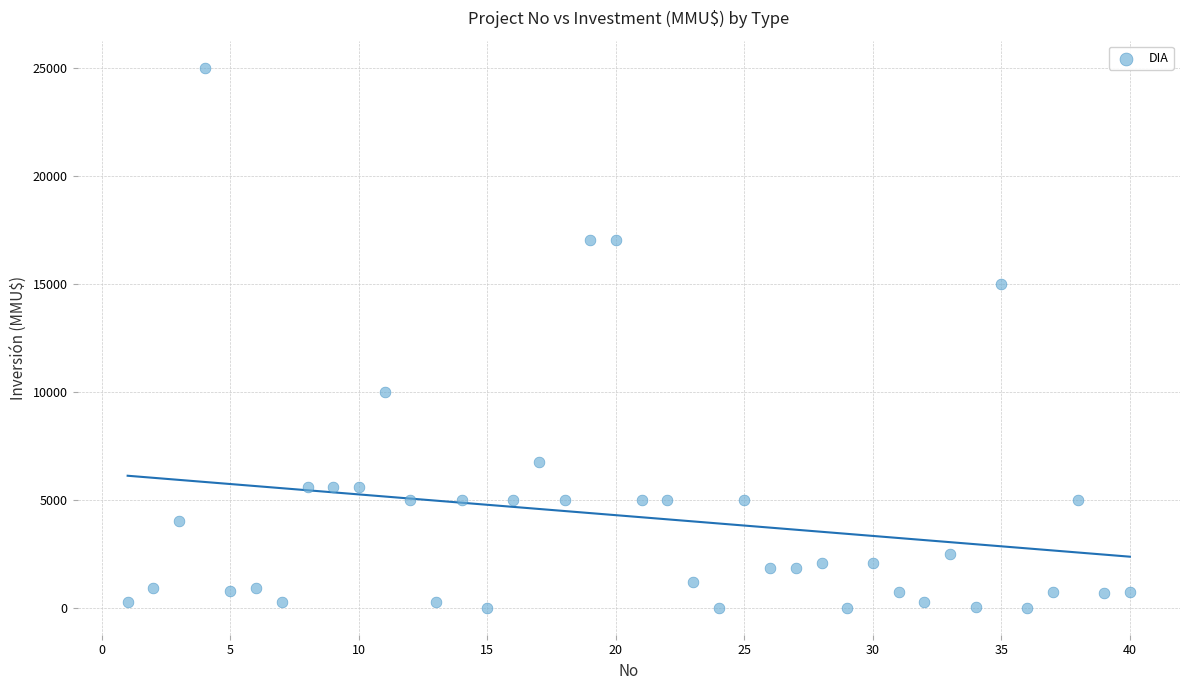

What is the range of X values (max minus min)?

39